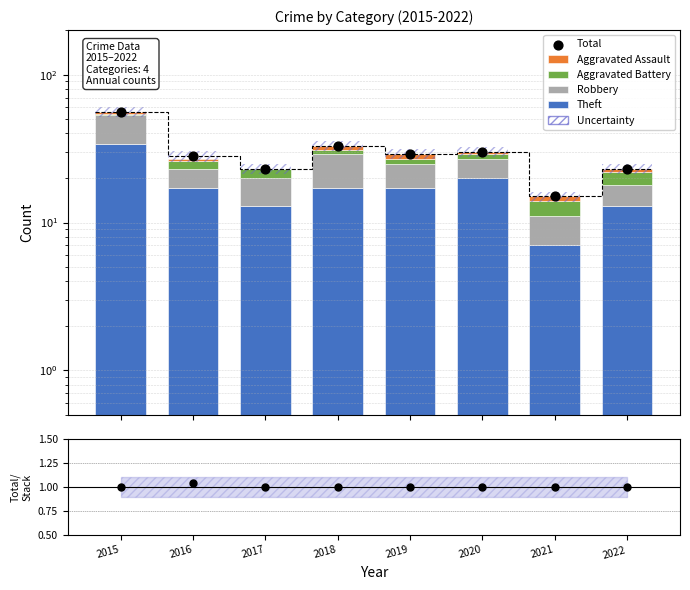

Which series reaches the minimum Y coordinate?

Aggravated Assault